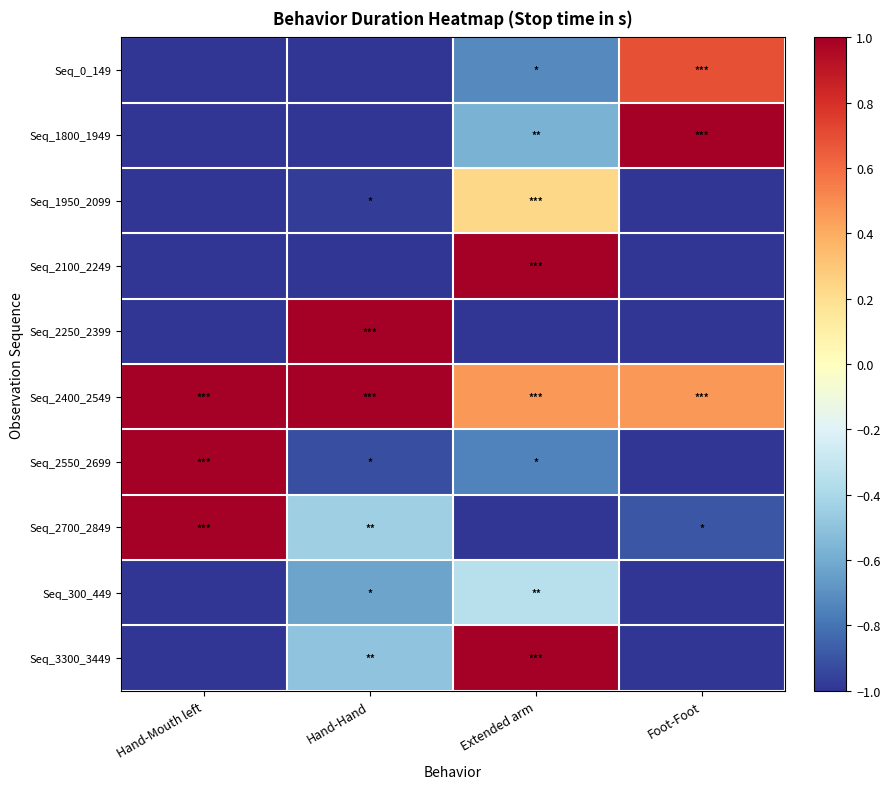

Reading right to left, what are all the values shown in this chart?

Seq_0_149: Foot-Foot=0.7	Extended arm=-0.7	Hand-Hand=-1.0	Hand-Mouth left=-1.0
Seq_1800_1949: Foot-Foot=1.0	Extended arm=-0.6	Hand-Hand=-1.0	Hand-Mouth left=-1.0
Seq_1950_2099: Foot-Foot=-1.0	Extended arm=0.2	Hand-Hand=-1.0	Hand-Mouth left=-1.0
Seq_2100_2249: Foot-Foot=-1.0	Extended arm=1.0	Hand-Hand=-1.0	Hand-Mouth left=-1.0
Seq_2250_2399: Foot-Foot=-1.0	Extended arm=-1.0	Hand-Hand=1.0	Hand-Mouth left=-1.0
Seq_2400_2549: Foot-Foot=0.5	Extended arm=0.5	Hand-Hand=1.0	Hand-Mouth left=1.0
Seq_2550_2699: Foot-Foot=-1.0	Extended arm=-0.7	Hand-Hand=-0.9	Hand-Mouth left=1.0
Seq_2700_2849: Foot-Foot=-0.9	Extended arm=-1.0	Hand-Hand=-0.4	Hand-Mouth left=1.0
Seq_300_449: Foot-Foot=-1.0	Extended arm=-0.3	Hand-Hand=-0.6	Hand-Mouth left=-1.0
Seq_3300_3449: Foot-Foot=-1.0	Extended arm=1.0	Hand-Hand=-0.5	Hand-Mouth left=-1.0